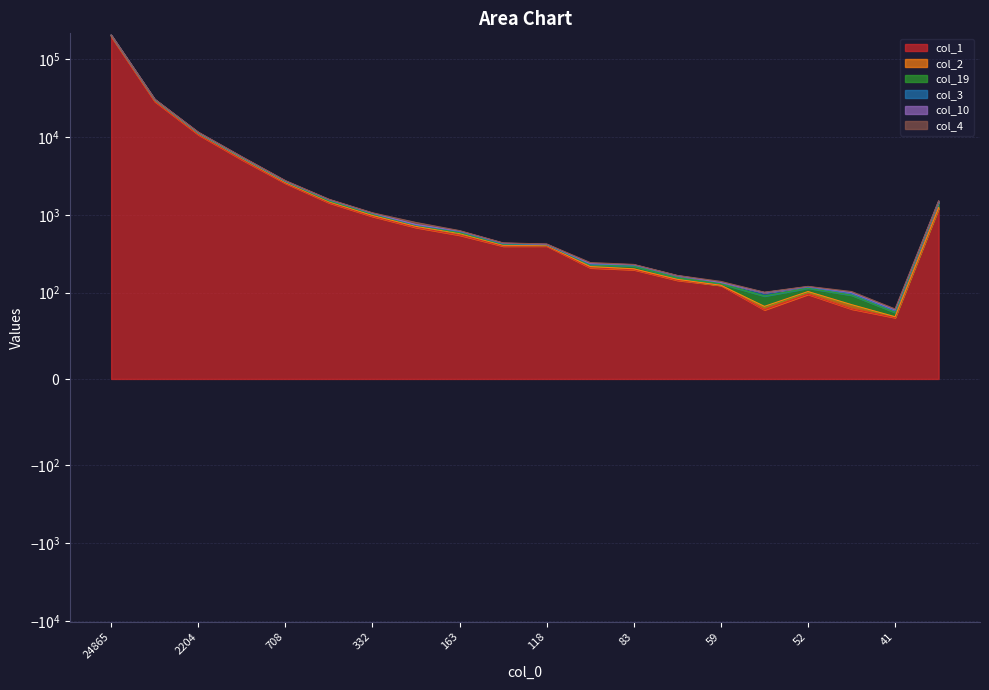

The col_2 series shows 1585 at 436. True or false?

True